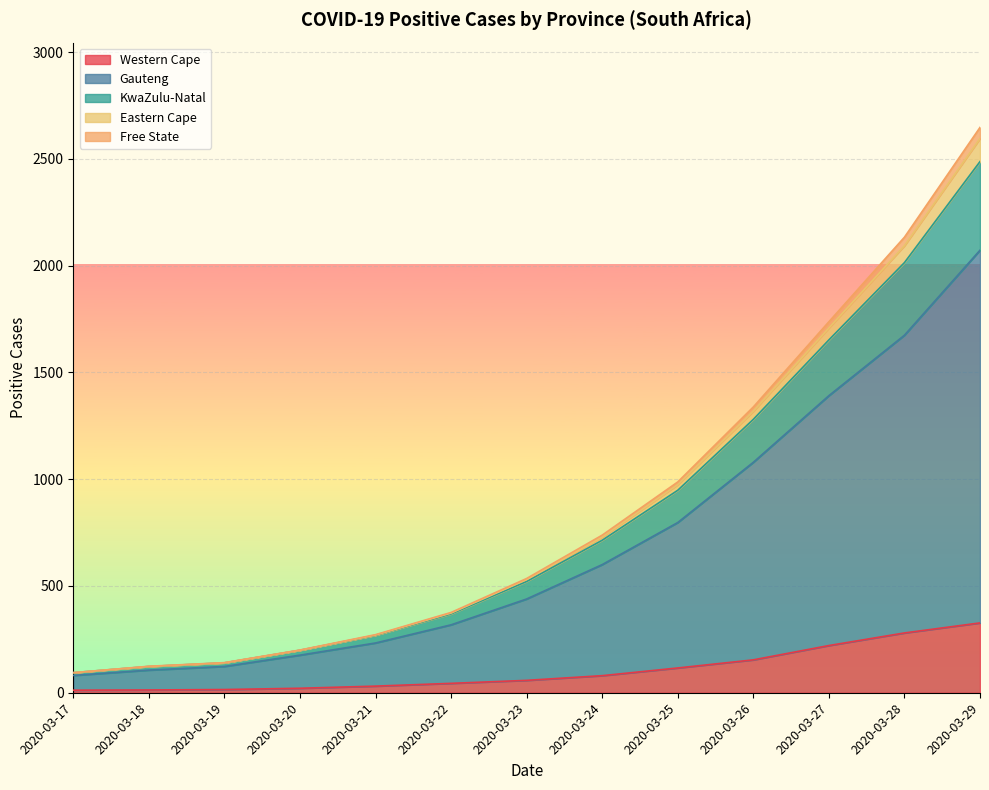

At which category is the sum across all series the highest?

2020-03-29